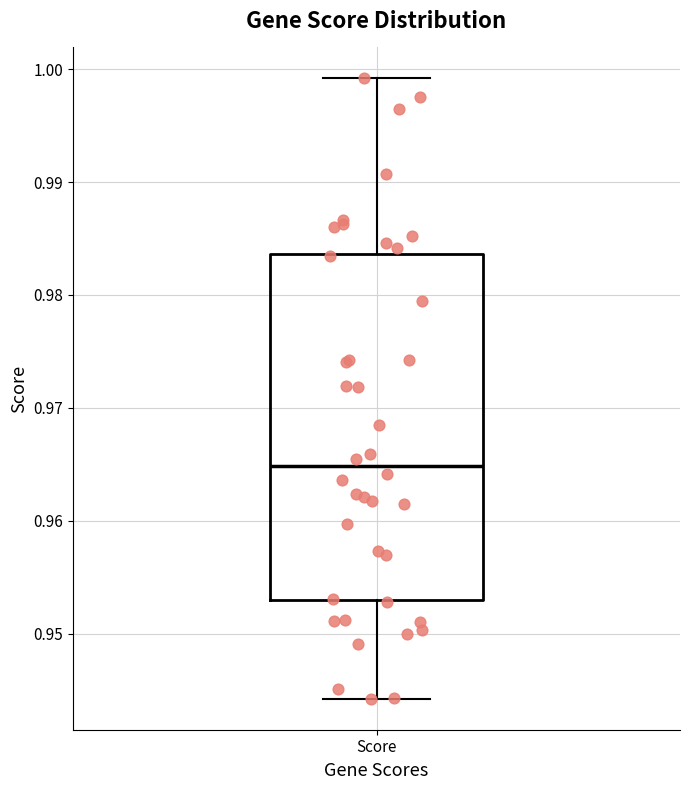

Transcribe this box plot: give where the median line is, the range the box spans, and where the two whiskers end, as read against the y-axis. The values are not printed on the chart, so give them approximately, as read against the axis.

median 0.965, box 0.953 to 0.984, whiskers 0.944 to 0.999